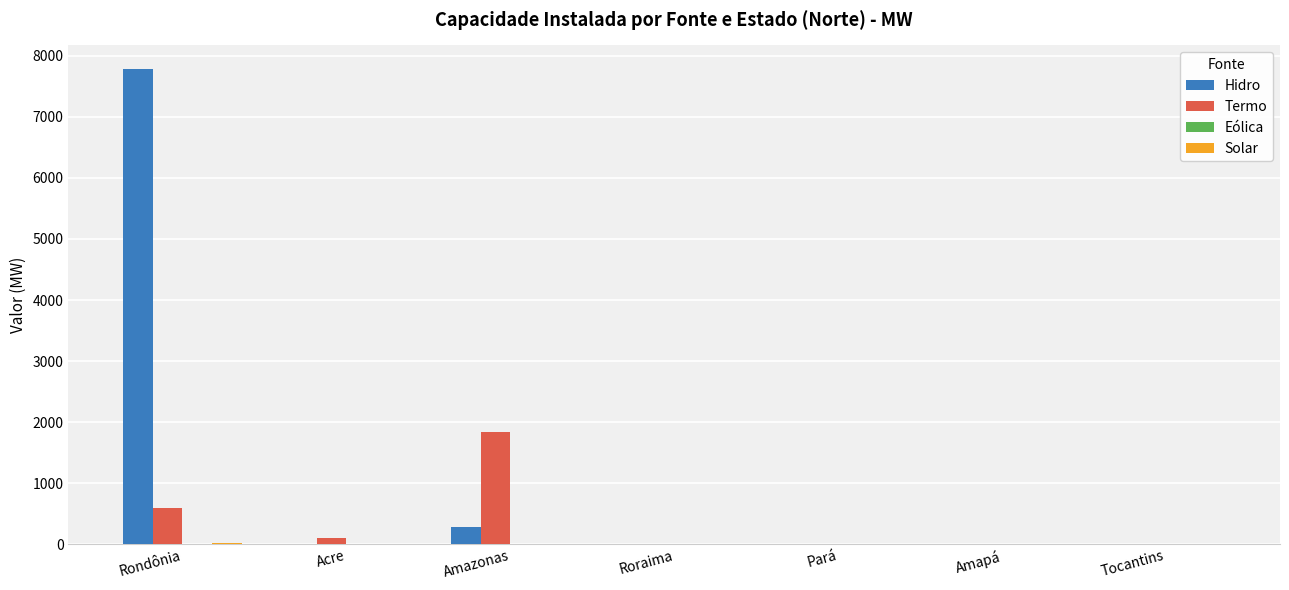

At which category is the sum across all series the highest?

Rondônia